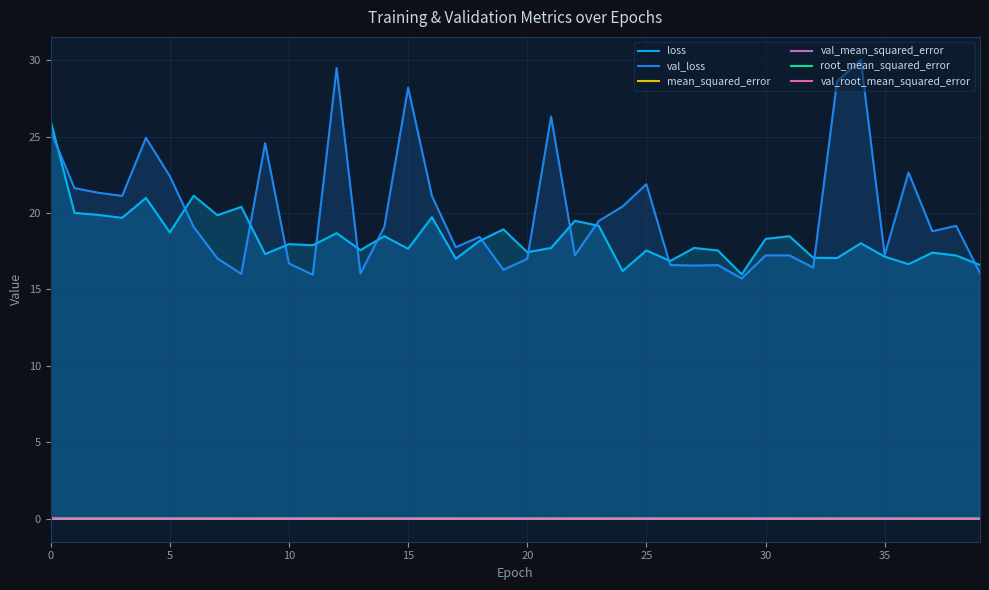

How many data points does each series have?

40